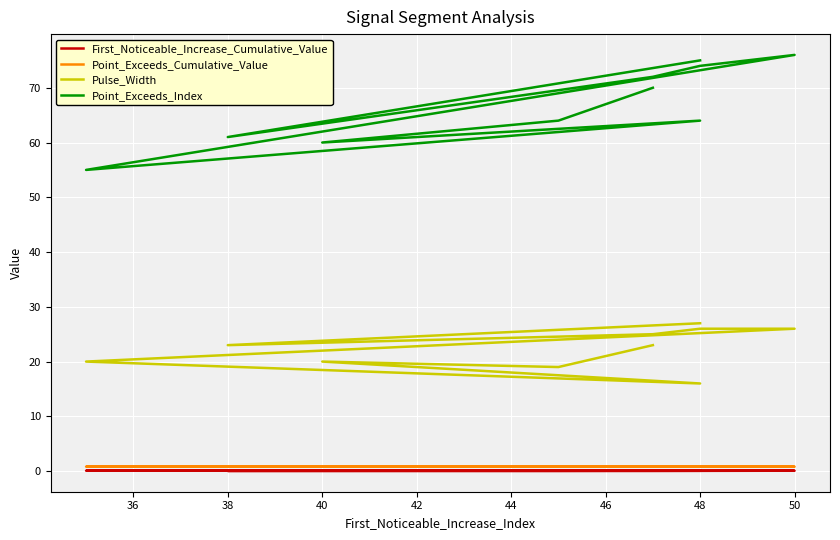

At which category does Point_Exceeds_Cumulative_Value reach its first local peak?

38